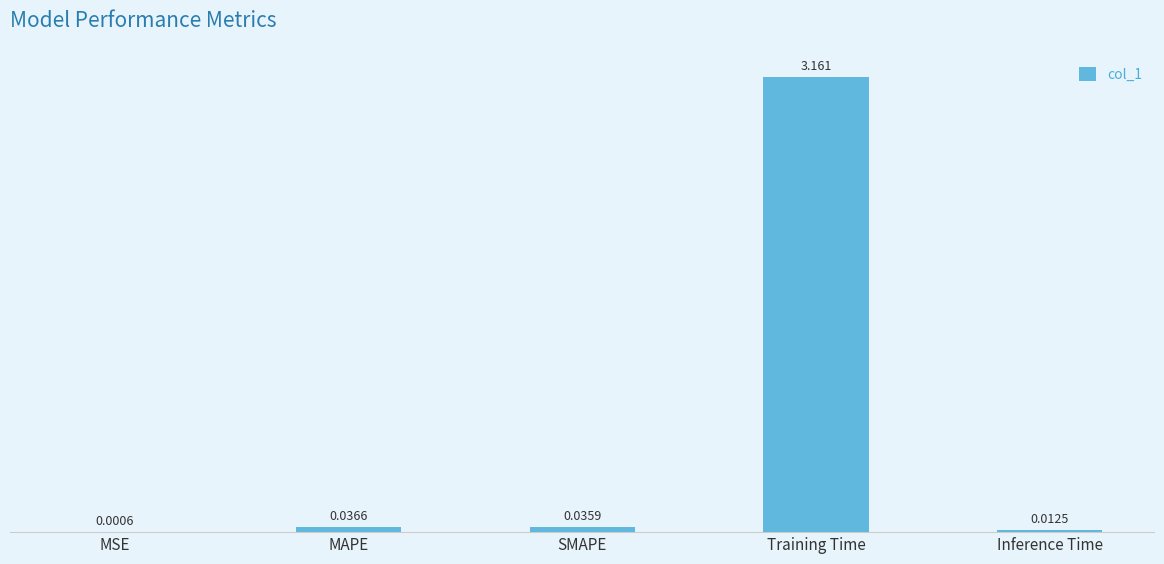

Which category has the highest value across all series?

Training Time